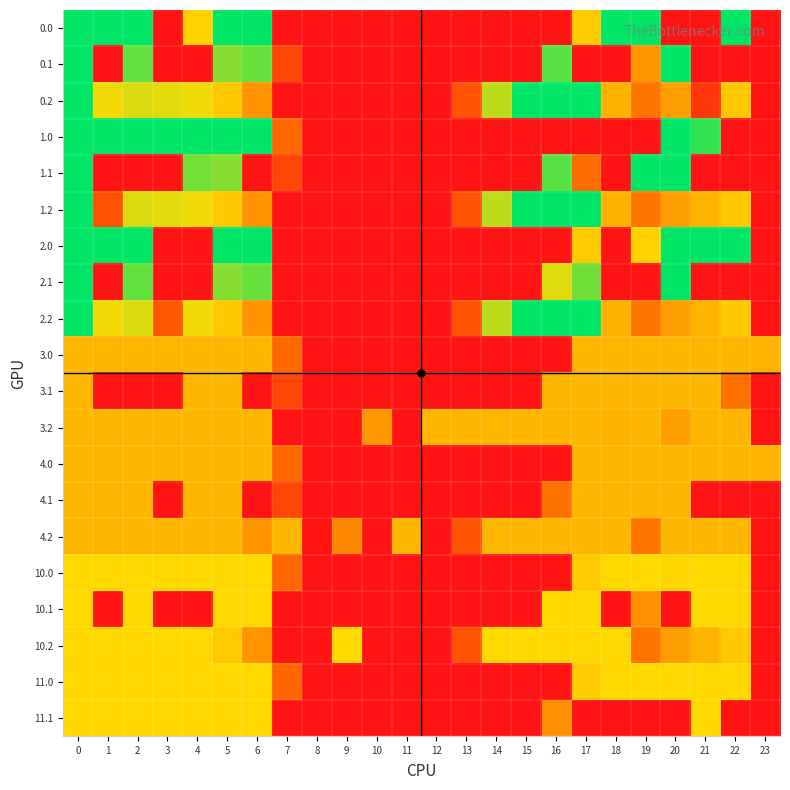

Reading right to left, transcribe all the data shown in this chart.

row_0: 0.0	400.0	0.0	0.0	400.0	400.0	250.3	0.0	0.0	0.0	0.0	0.0	0.0	0.0	0.0	0.0	0.0	400.0	400.0	259.3	0.0	400.0	400.0	400.0
row_1: 0.0	0.0	0.0	400.0	188.0	0.0	0.0	353.7	0.0	0.0	0.0	0.0	0.0	0.0	0.0	0.0	81.6	345.2	329.5	0.0	0.0	347.9	0.0	400.0
row_2: 0.0	247.4	57.3	199.2	151.1	223.1	400.0	400.0	400.0	301.9	104.4	0.0	0.0	0.0	0.0	0.0	0.0	187.1	248.1	274.4	281.0	285.5	272.7	400.0
row_3: 0.0	0.0	373.2	400.0	0.0	0.0	0.0	0.0	0.0	0.0	0.0	0.0	0.0	0.0	0.0	0.0	136.4	400.0	400.0	400.0	400.0	400.0	400.0	400.0
row_4: 0.0	0.0	0.0	400.0	399.7	0.0	141.8	353.7	0.0	0.0	0.0	0.0	0.0	0.0	0.0	0.0	81.6	0.0	329.5	339.6	0.0	0.0	0.0	400.0
row_5: 0.0	247.4	226.4	199.2	151.1	223.1	400.0	400.0	400.0	301.9	104.4	0.0	0.0	0.0	0.0	0.0	0.0	187.1	248.1	274.4	281.0	285.5	103.7	400.0
row_6: 0.0	400.0	400.0	400.0	259.3	0.0	250.3	0.0	0.0	0.0	0.0	0.0	0.0	0.0	0.0	0.0	0.0	400.0	400.0	0.0	0.0	400.0	400.0	400.0
row_7: 0.0	0.0	0.0	400.0	0.0	0.0	340.1	283.2	0.0	0.0	0.0	0.0	0.0	0.0	0.0	0.0	0.0	345.2	329.5	0.0	0.0	347.9	0.0	400.0
row_8: 0.0	247.4	226.4	199.2	151.1	223.1	400.0	400.0	400.0	301.9	104.4	0.0	0.0	0.0	0.0	0.0	0.0	187.1	248.1	274.4	111.9	285.5	272.7	400.0
row_9: 224.6	227.0	227.0	227.0	227.0	227.0	227.0	0.0	0.0	0.0	0.0	0.0	0.0	0.0	0.0	0.0	136.4	227.0	227.0	227.0	227.0	227.0	227.0	227.0
row_10: 0.0	148.4	227.0	227.0	227.0	227.0	227.0	227.0	0.0	0.0	0.0	0.0	0.0	0.0	0.0	0.0	81.6	0.0	227.0	227.0	0.0	0.0	0.0	227.0
row_11: 0.0	227.0	227.0	199.2	227.0	223.1	227.0	227.0	227.0	227.0	227.0	227.0	0.0	192.7	0.0	0.0	0.0	227.0	227.0	227.0	227.0	227.0	227.0	227.0
row_12: 224.6	227.0	227.0	227.0	227.0	227.0	227.0	0.0	0.0	0.0	0.0	0.0	0.0	0.0	0.0	0.0	136.4	227.0	227.0	227.0	227.0	227.0	227.0	227.0
row_13: 0.0	0.0	0.0	227.0	227.0	227.0	227.0	148.4	0.0	0.0	0.0	0.0	0.0	0.0	0.0	0.0	81.6	0.0	227.0	227.0	0.0	227.0	227.0	227.0
row_14: 0.0	227.0	227.0	227.0	151.1	227.0	227.0	227.0	227.0	227.0	104.4	0.0	227.0	0.0	172.3	0.0	227.0	187.1	227.0	227.0	227.0	227.0	227.0	227.0
row_15: 0.0	266.0	266.0	262.9	266.0	266.0	250.3	0.0	0.0	0.0	0.0	0.0	0.0	0.0	0.0	0.0	136.4	266.0	266.0	266.0	266.0	266.0	266.0	266.0
row_16: 0.0	266.0	266.0	0.0	184.0	0.0	266.0	266.0	0.0	0.0	0.0	0.0	0.0	0.0	0.0	0.0	0.0	266.0	266.0	0.0	0.0	266.0	0.0	266.0
row_17: 0.0	247.4	226.4	199.2	151.1	266.0	266.0	266.0	266.0	266.0	104.4	0.0	0.0	0.0	266.0	0.0	0.0	187.1	251.4	266.0	266.0	266.0	266.0	266.0
row_18: 0.0	266.0	266.0	266.0	266.0	266.0	250.3	0.0	0.0	0.0	0.0	0.0	0.0	0.0	0.0	0.0	133.3	266.0	266.0	266.0	266.0	266.0	266.0	266.0
row_19: 0.0	0.0	266.0	0.0	0.0	0.0	0.0	184.0	0.0	0.0	0.0	0.0	0.0	0.0	0.0	0.0	0.0	266.0	266.0	266.0	266.0	266.0	266.0	266.0